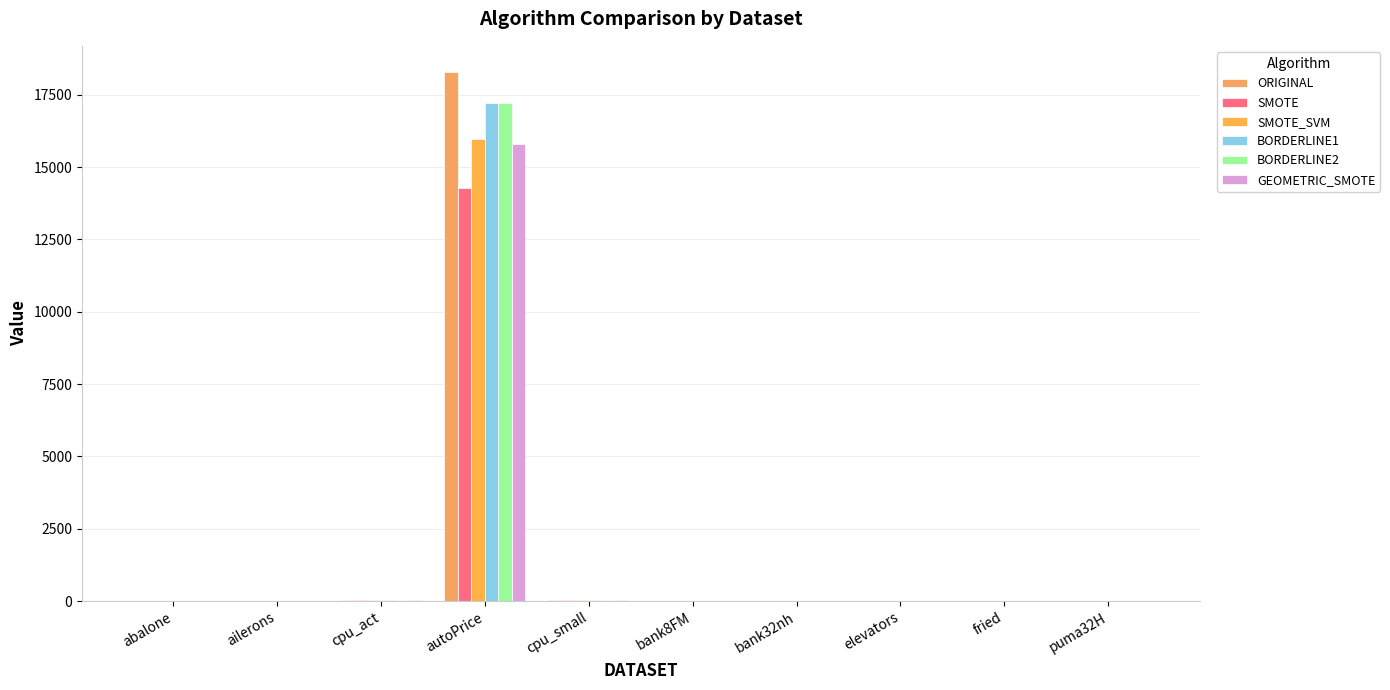

Which label corresponds to the smallest value in the chart?

ailerons